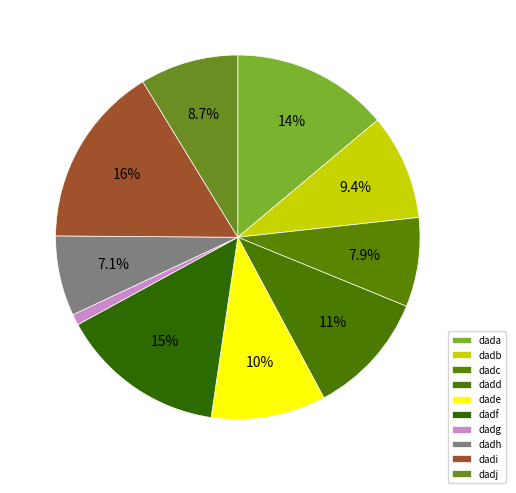

Which category has the biggest portion of the pie?

dadi